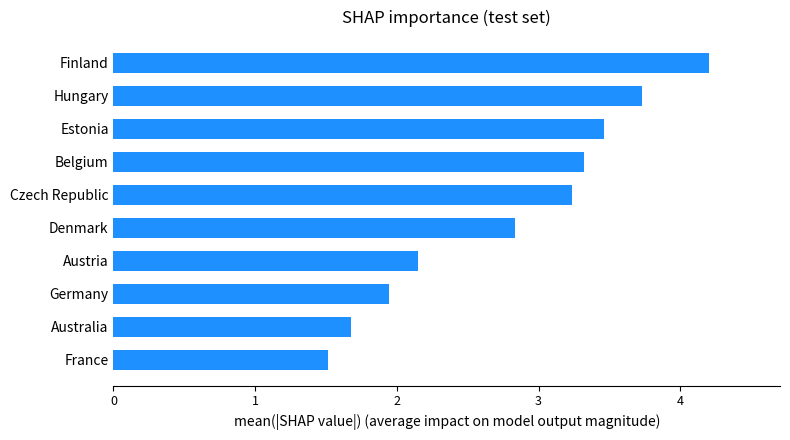

What is the difference between the maximum and minimum values?

2.7